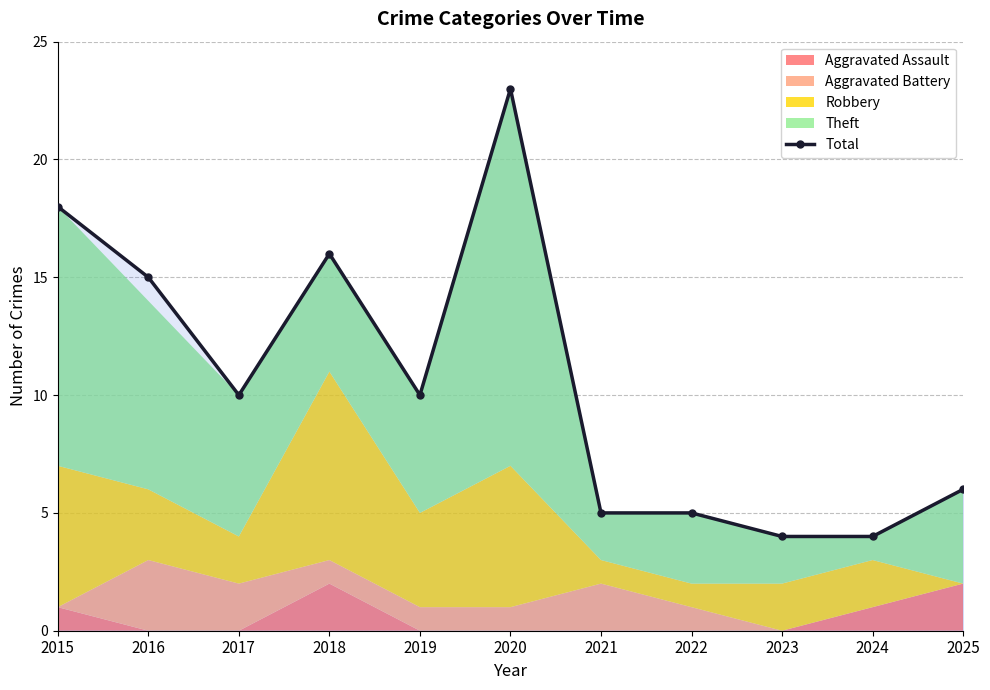

What is the value of the 4th point from the left?

16